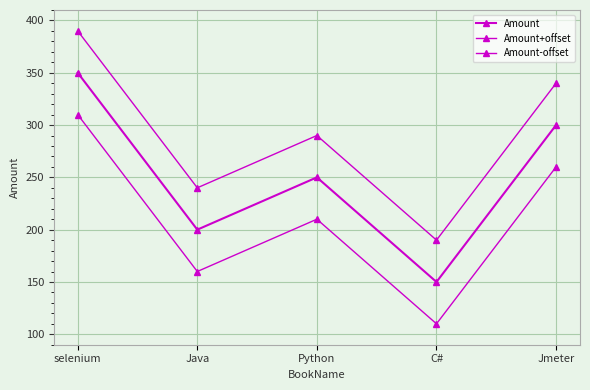

What is the average value of the Amount-offset series?

210